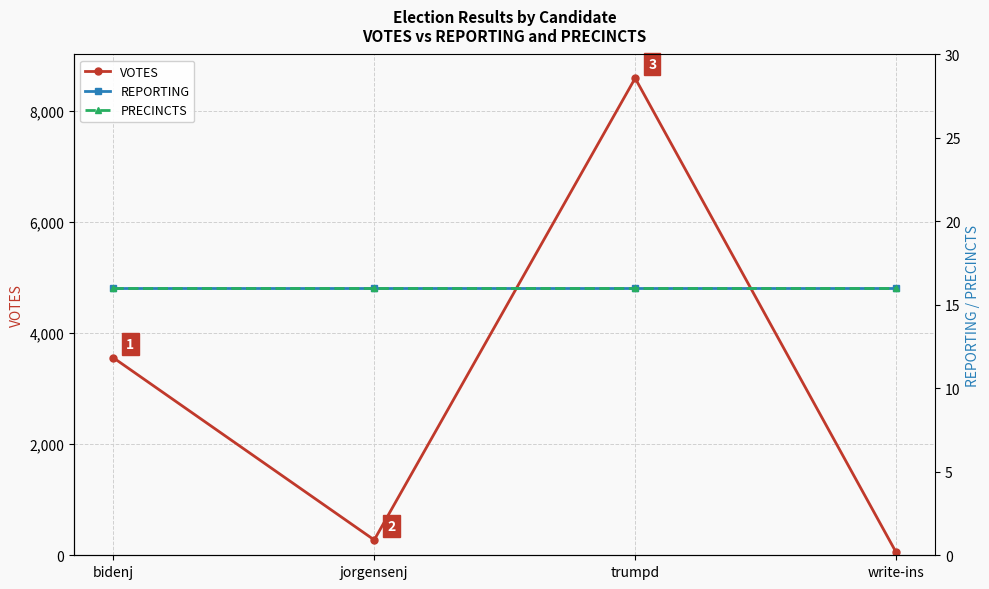

What is the total value across all series at trumpd?

8615